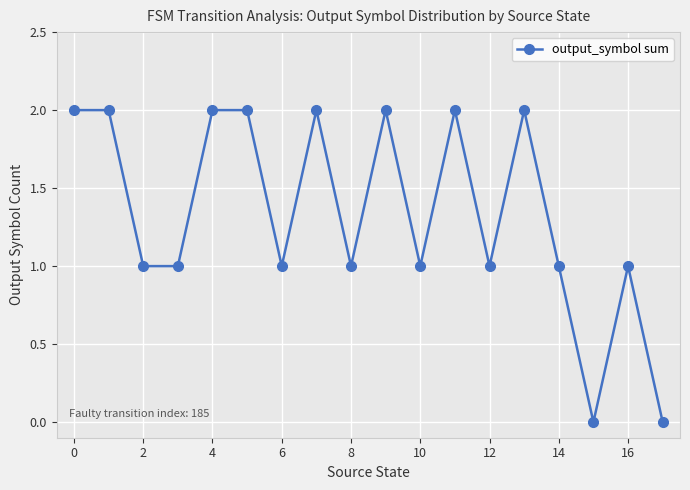

What is the value of the 5th point from the left?

2